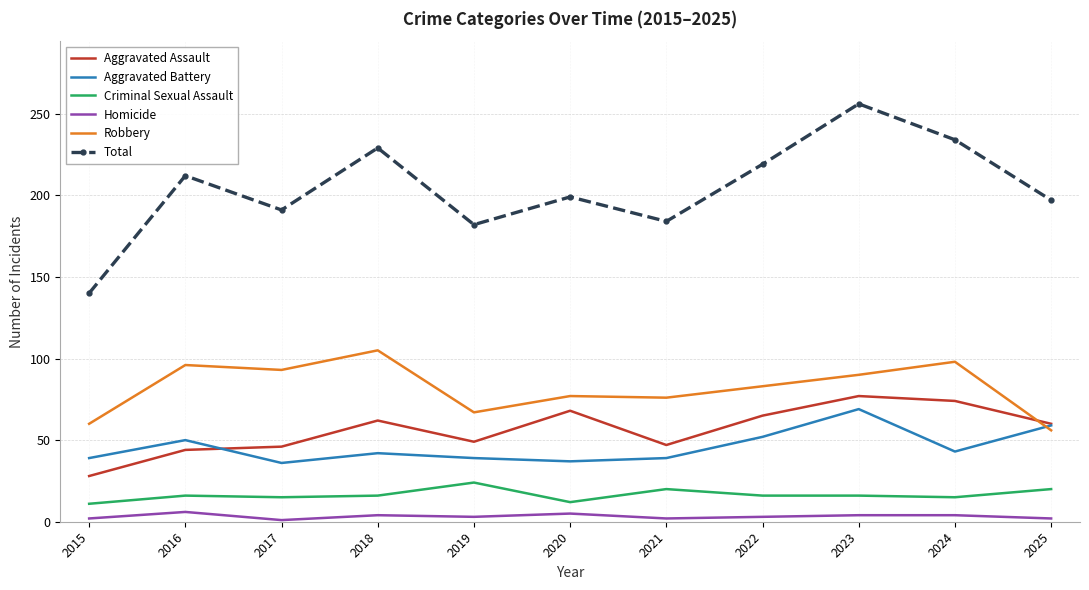

At how many categories does at least one series exceed 42?

11